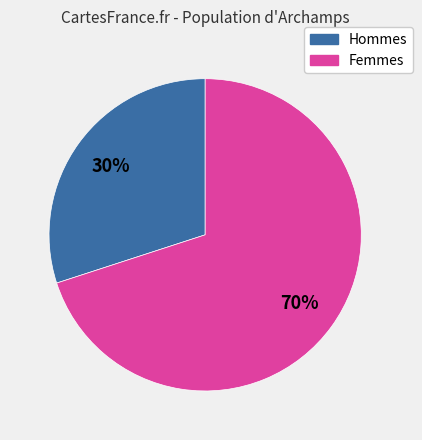

Is there a majority slice in this chart?

Yes